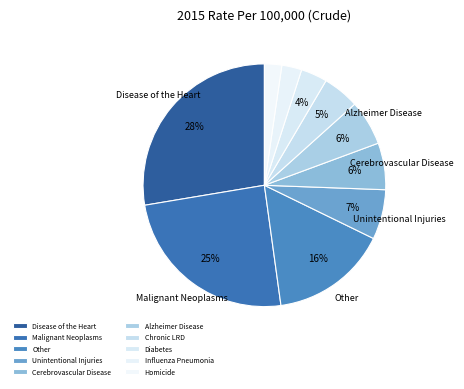

How many segments does this pie chart have?

10